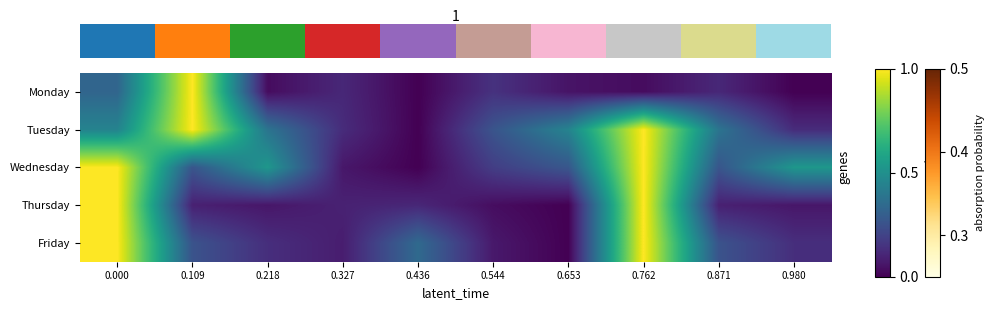

What is the difference between the highest and lowest values at 0.327?

0.1